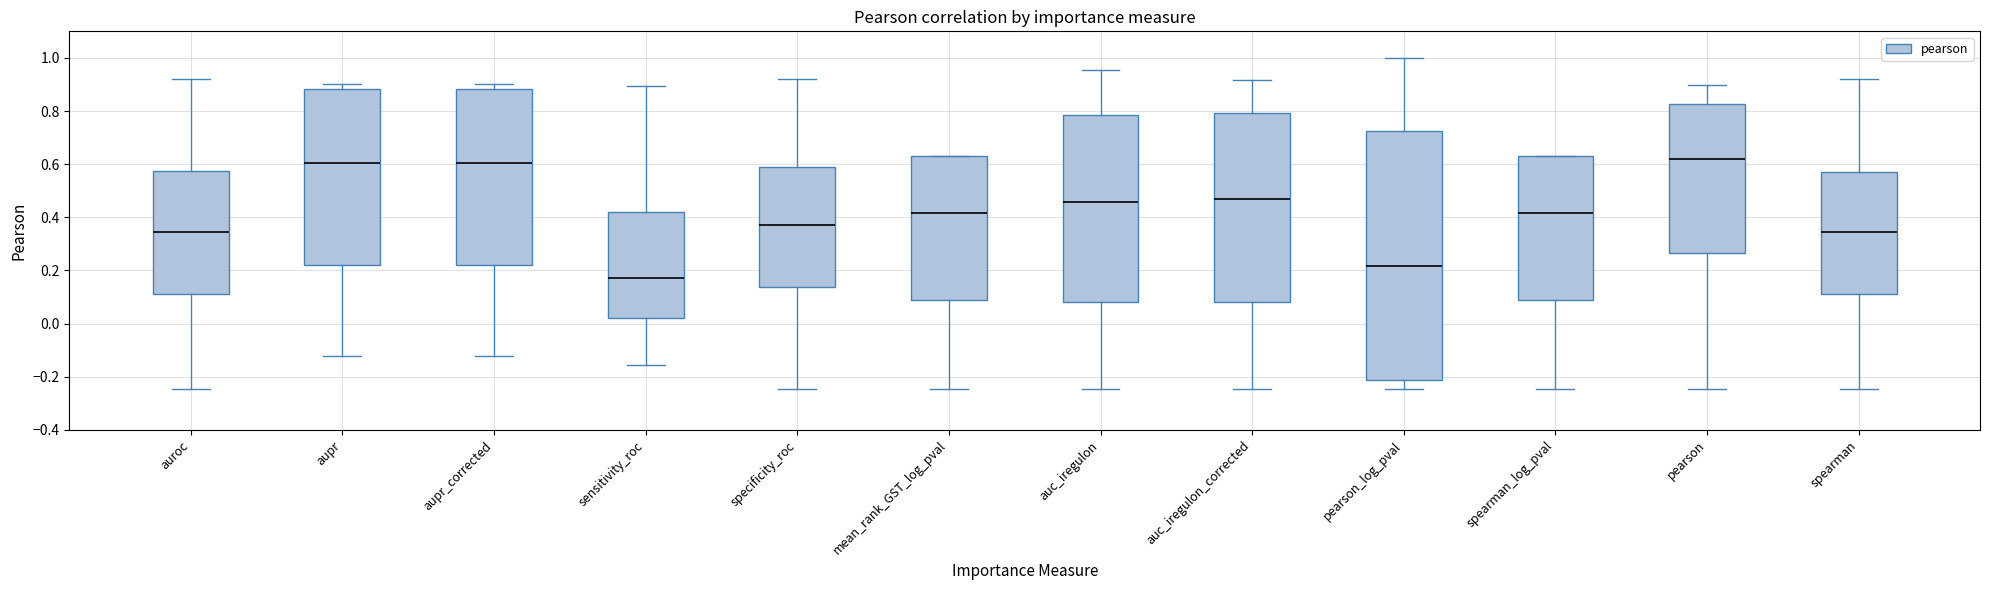

Where is the upper edge of the box for aupr_corrected on the y-axis? The values are not printed on the chart, so give them approximately, as read against the axis.

0.88